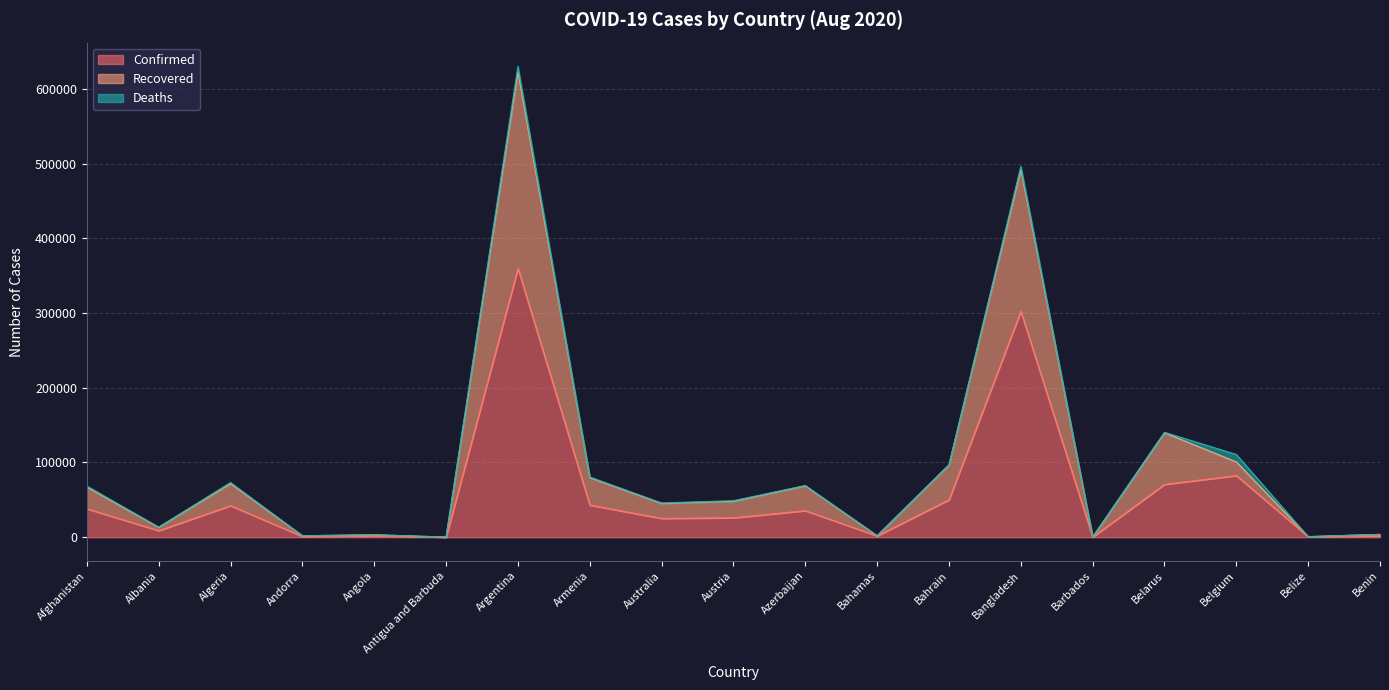

At which category is the sum across all series the highest?

Argentina